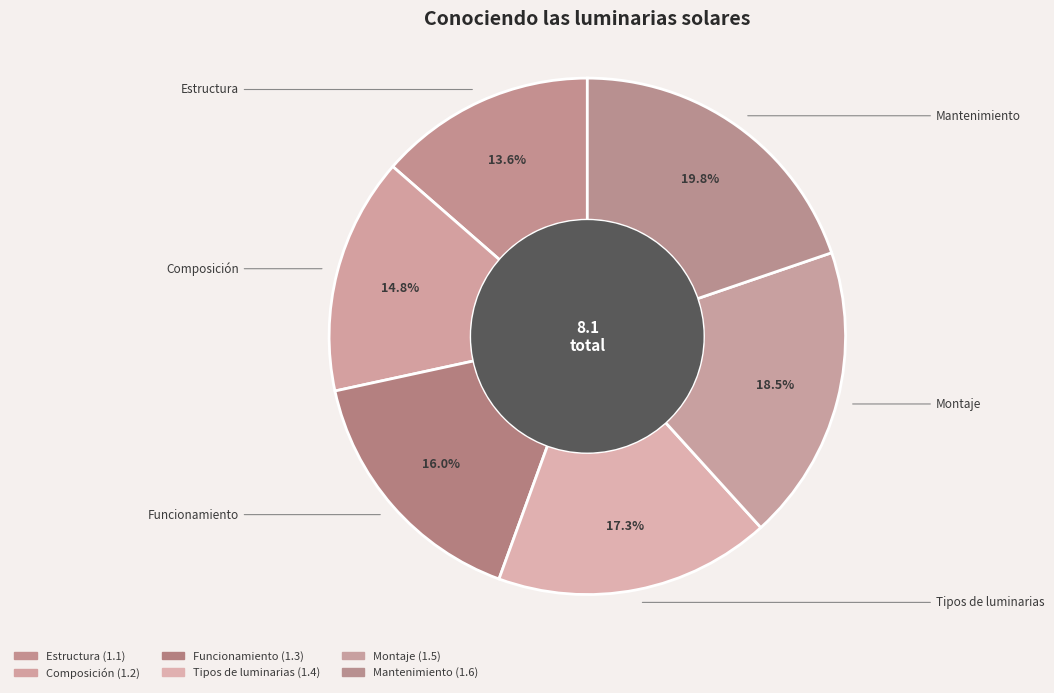

The Composición slice represents 25% of the pie. True or false?

False